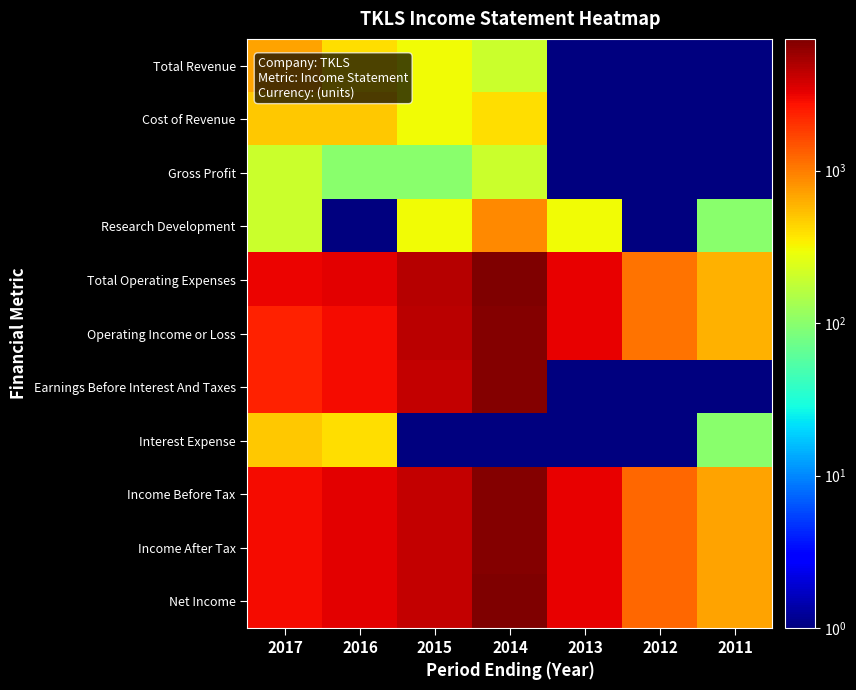

Count the number of categories in the chart.

7